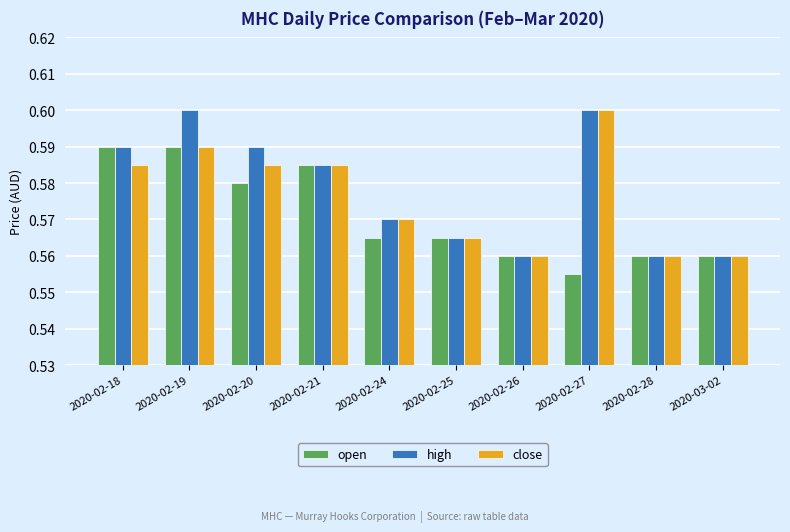

List the series in order of their overall mean, lowest first.

open, close, high